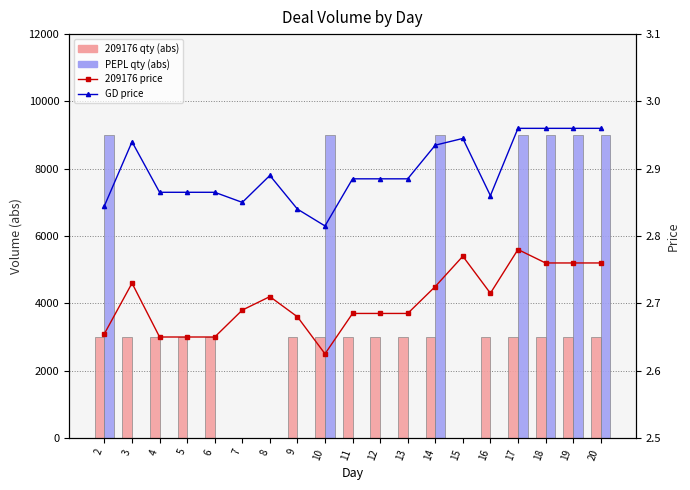

What is the approximate value of 209176 qty (abs) at 16?

3000.0